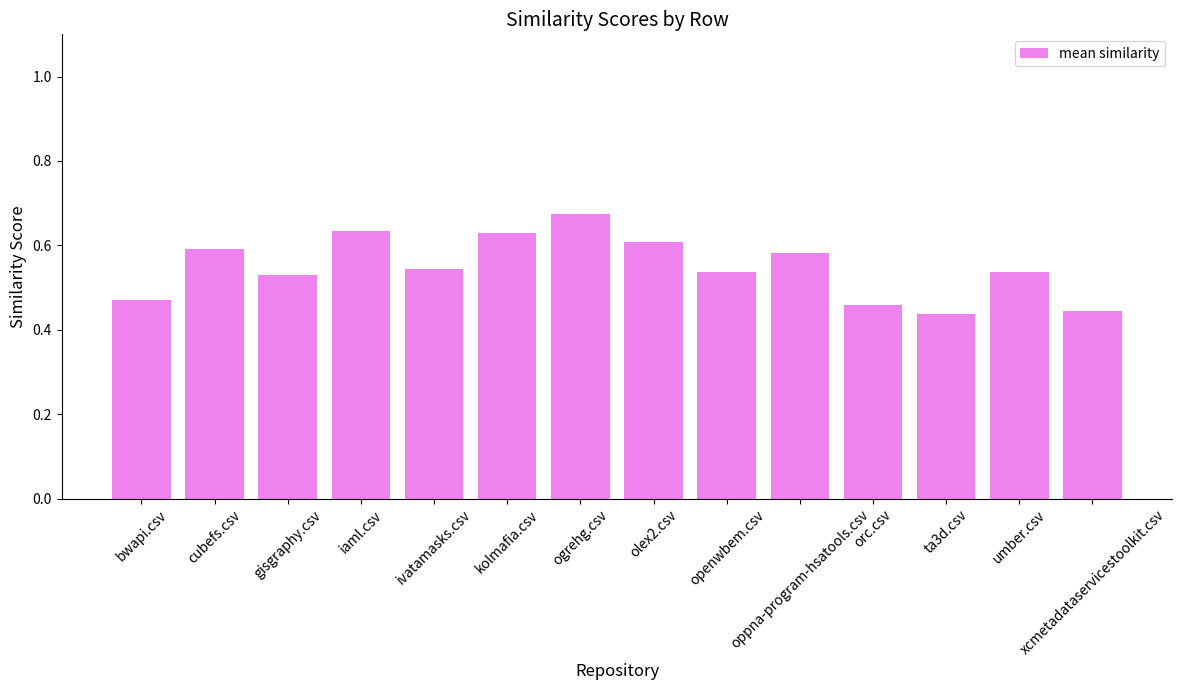

Count the values in the range 0 to 1.

14